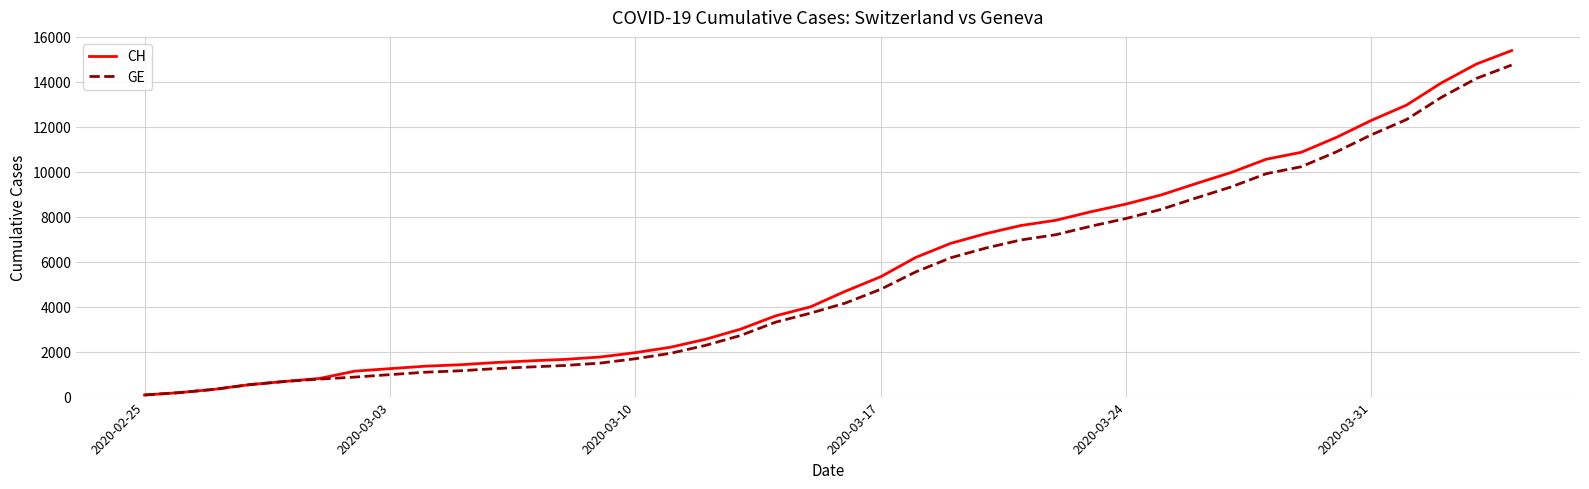

What is the difference between the second highest and minimum values in the CH series?

14725